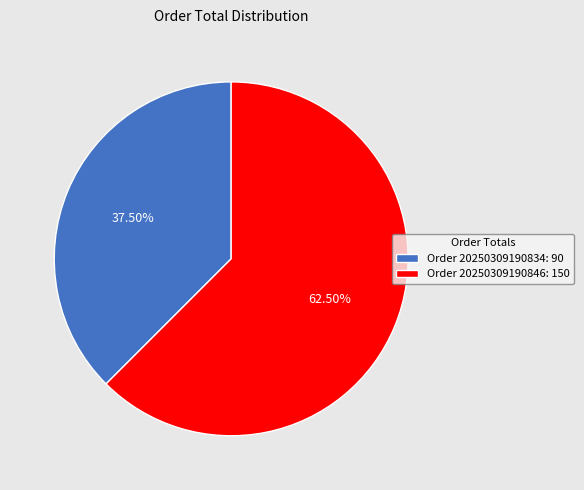

Is the sum of Order 20250309190834: 90 and Order 20250309190846: 150 greater than half?

Yes